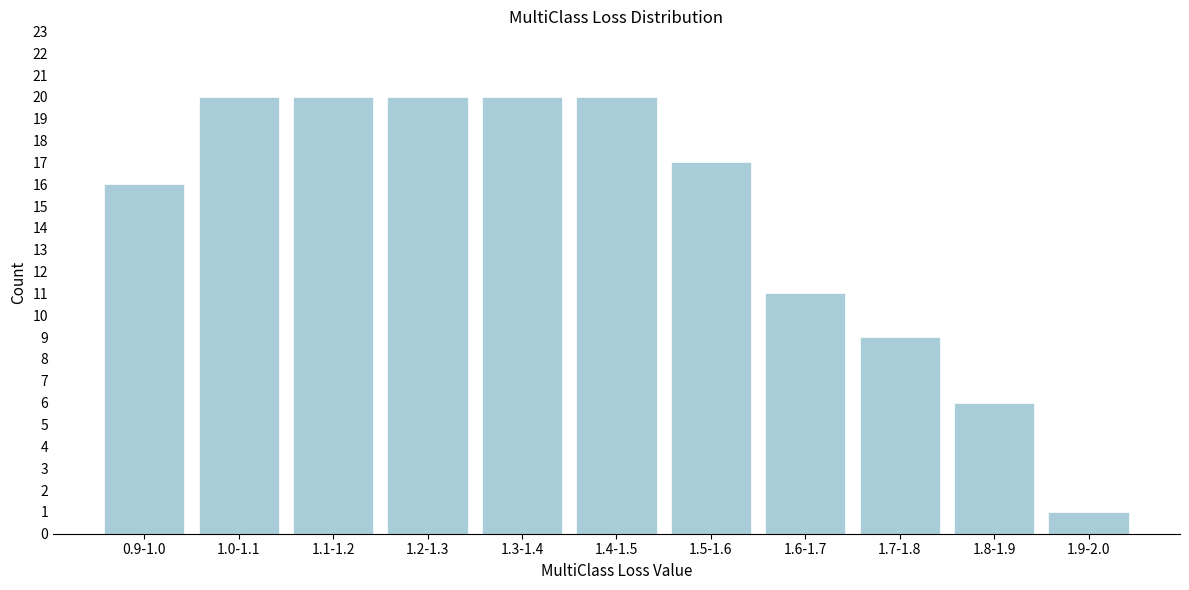

Reading left to right, extract all data points from this chart.

16	20	20	20	20	20	17	11	9	6	1